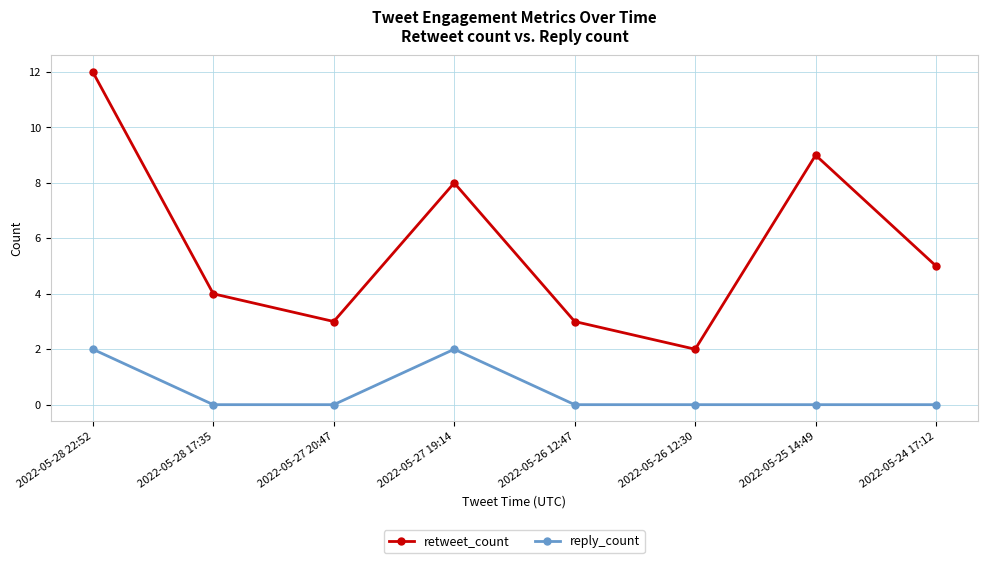

How many distinct data groups are displayed?

2